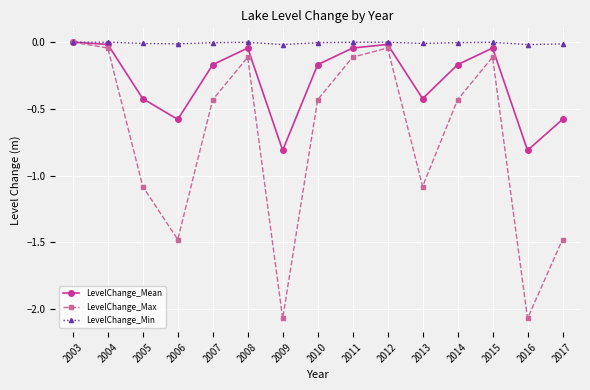

Which series has the largest total across all categories?

LevelChange_Min